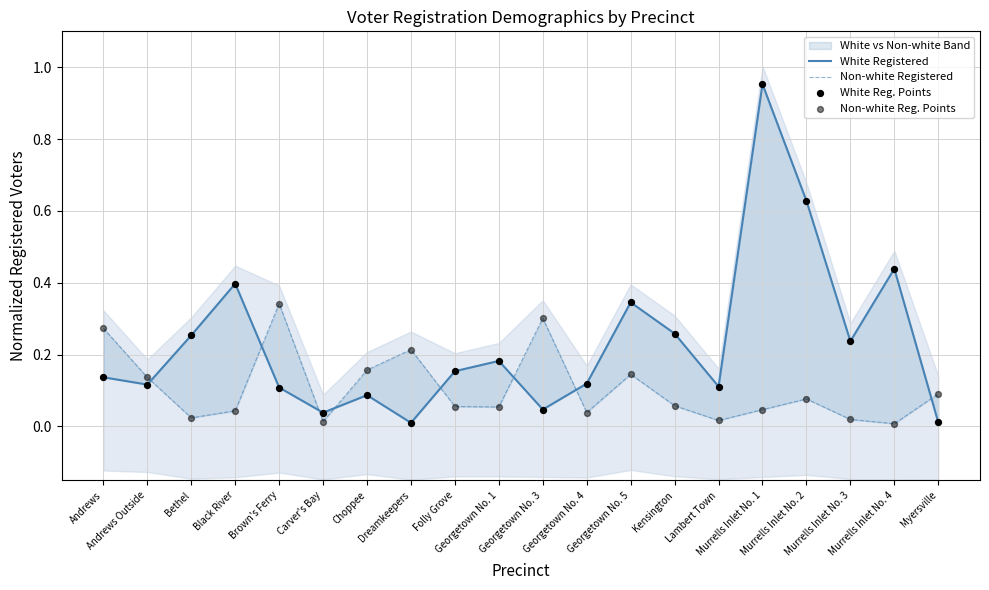

At how many categories does at least one series exceed 0?

20